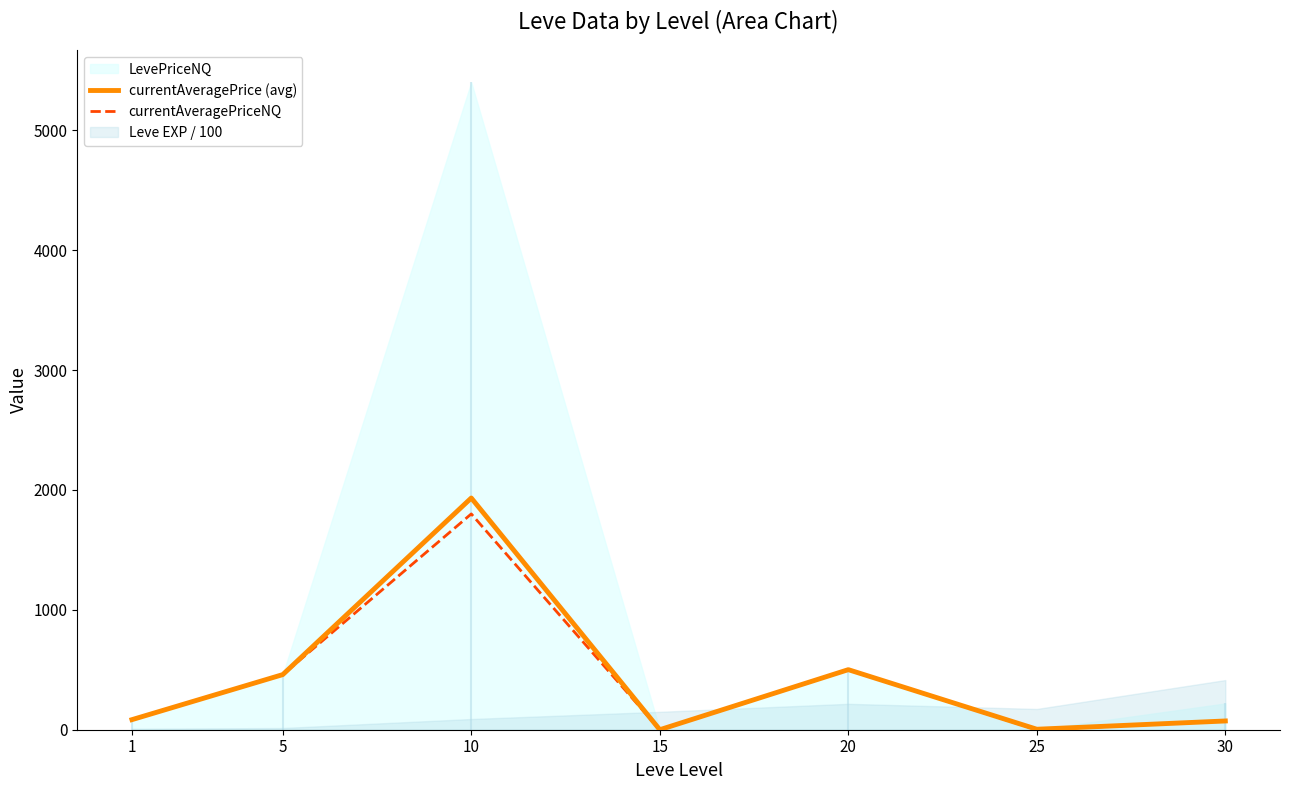

Where is currentAveragePriceNQ nearest to the value 900?

20